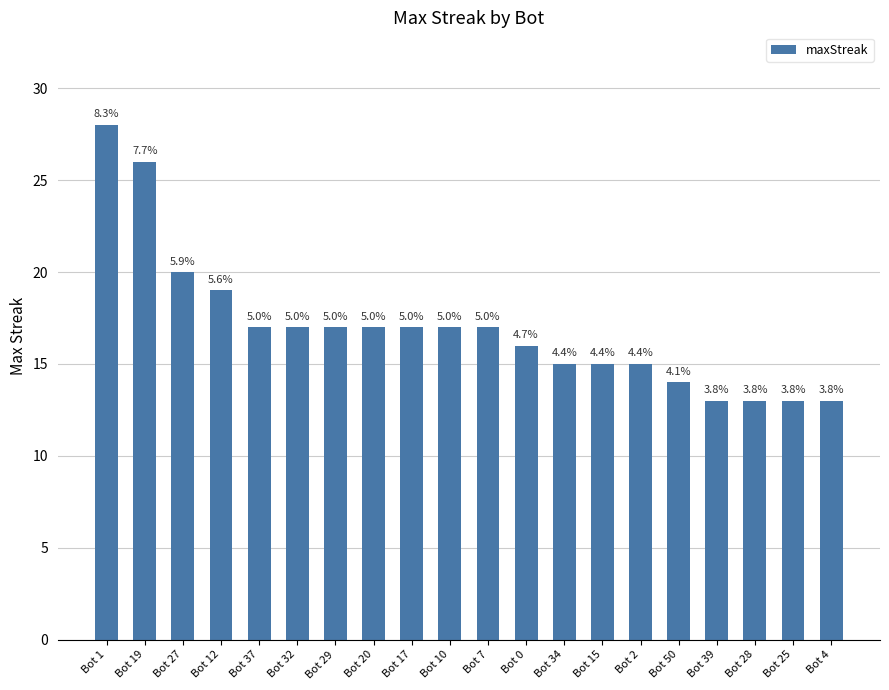

True or false: the data shows 15 at Bot 15.

True